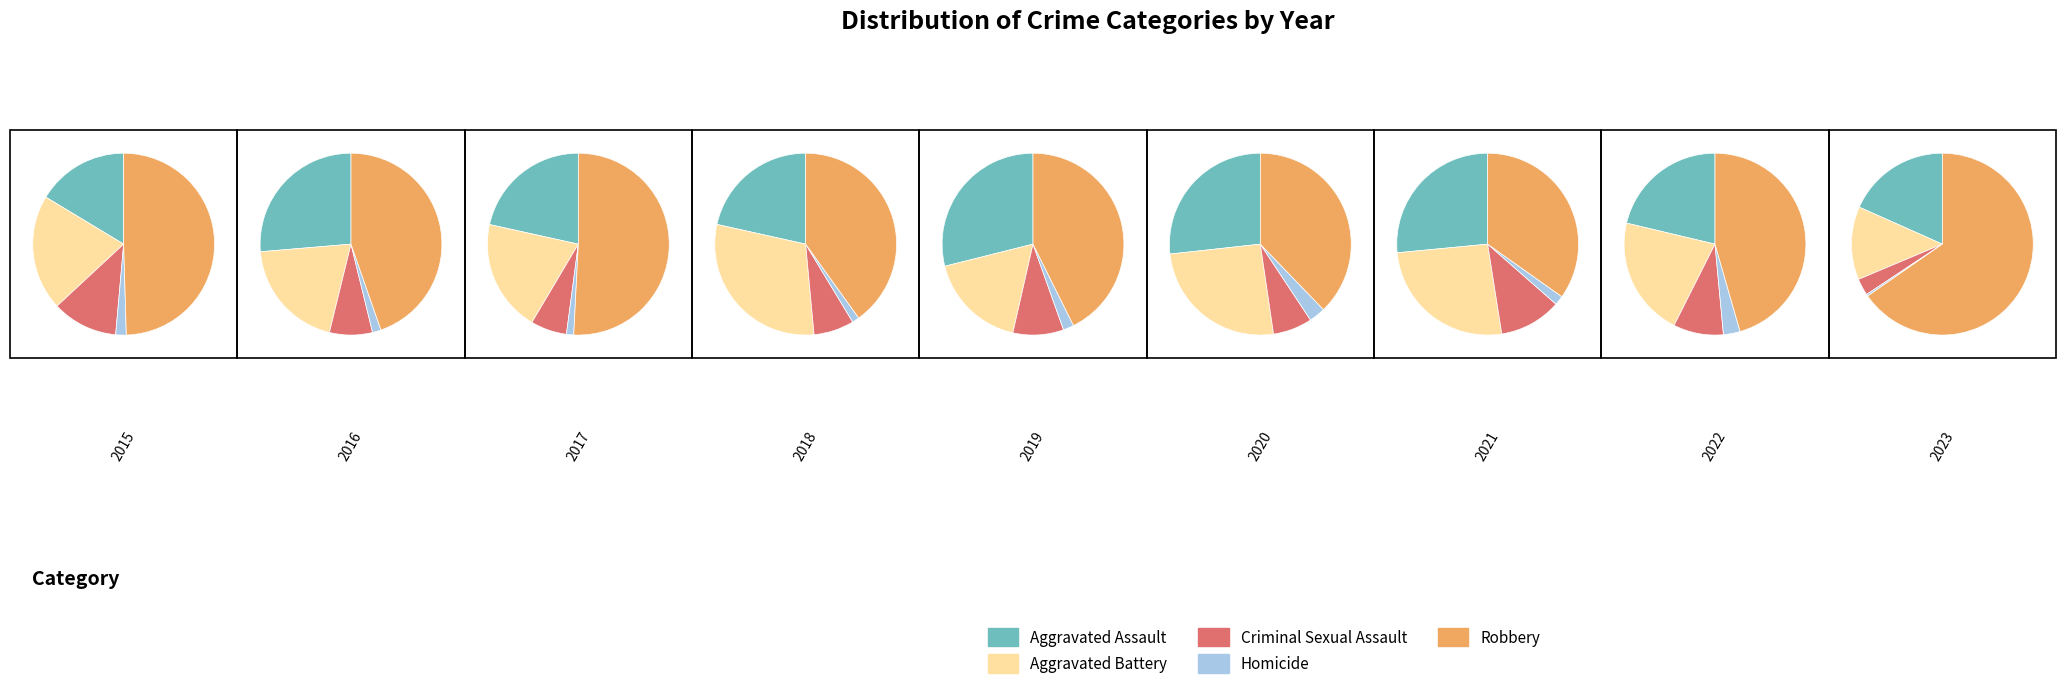

To the nearest percent, what is the difference between the 5 and 8 slice percentages?

1%